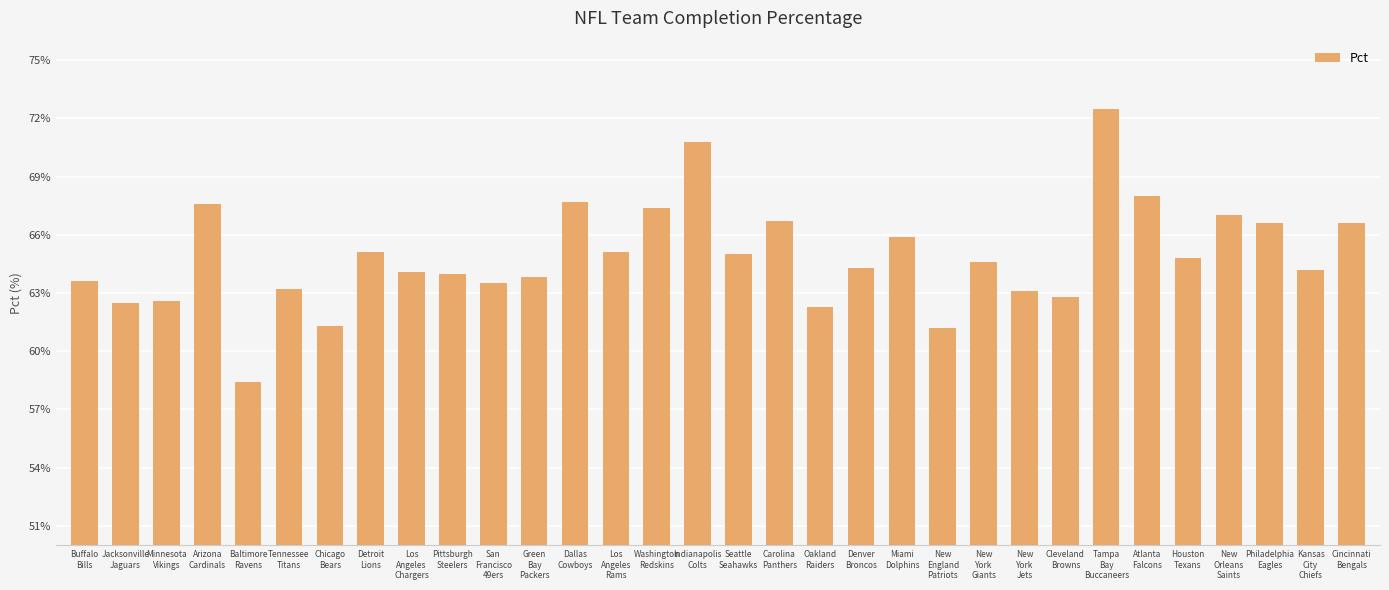

What is the ratio of the value at Los
Angeles
Rams to the value at Jacksonville
Jaguars?

1.0